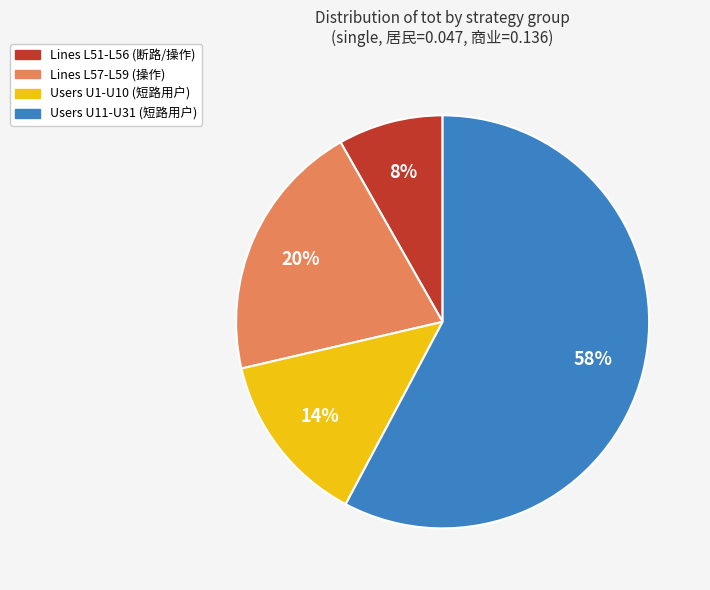

To the nearest percent, what is the average slice percentage?

25%